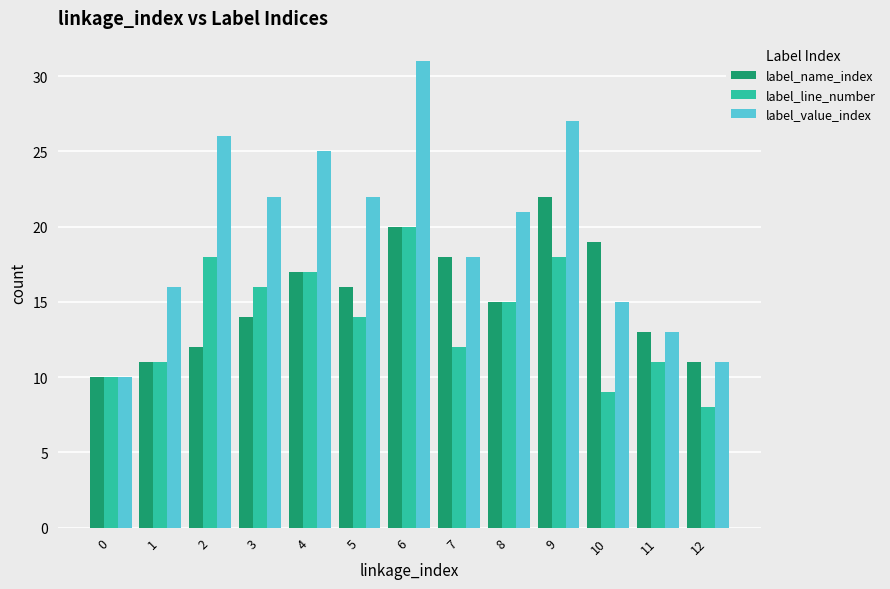

At which category does the chart reach its peak across all series?

6